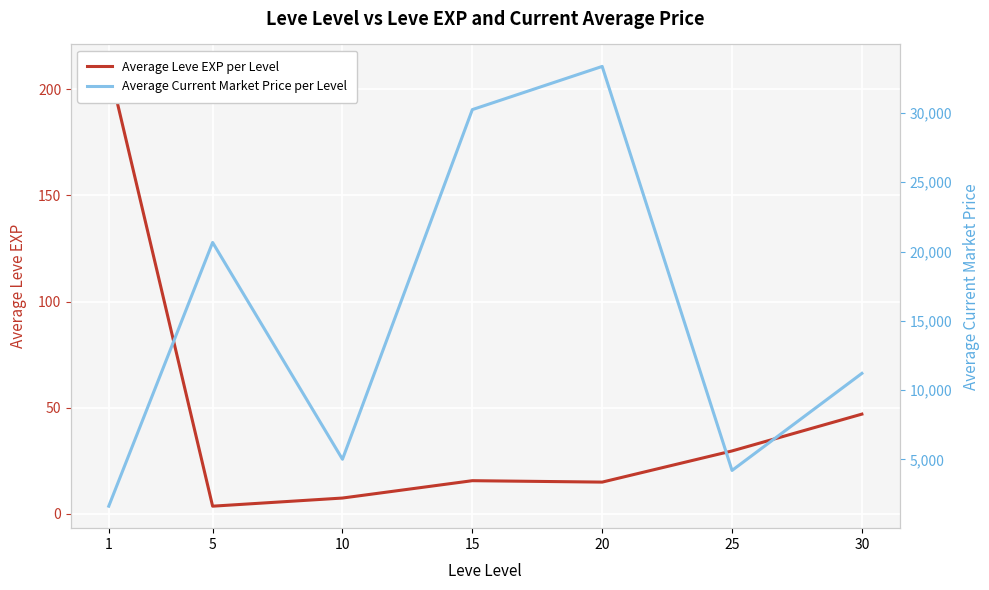

True or false: Average Current Market Price per Level and Average Leve EXP per Level cross at least once.

False